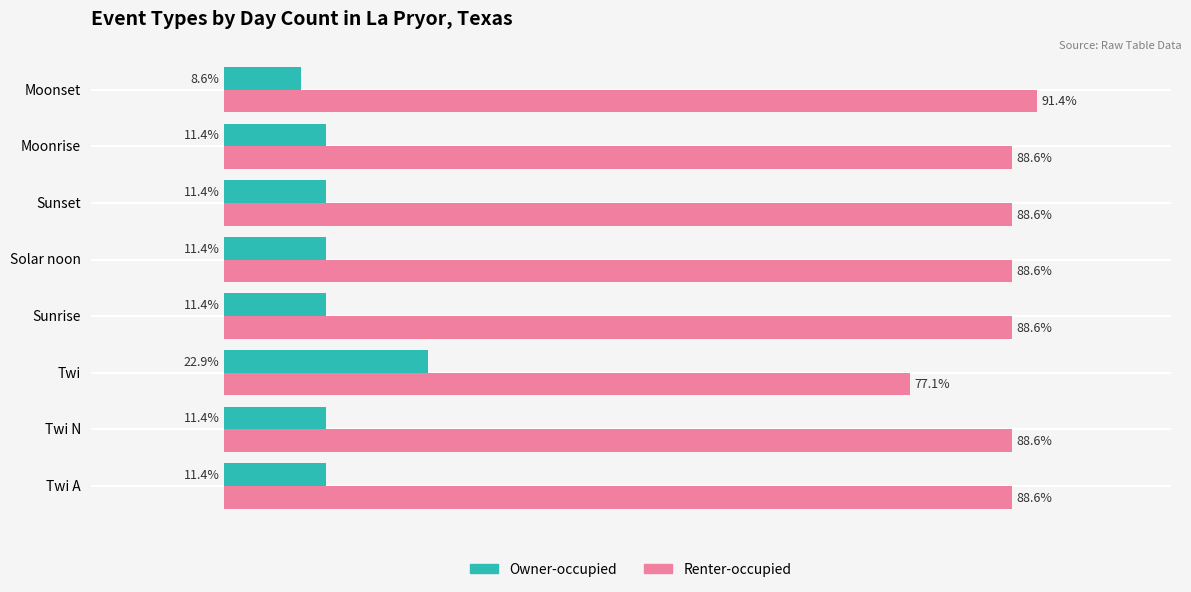

Which category has the highest value across all series?

Moonset